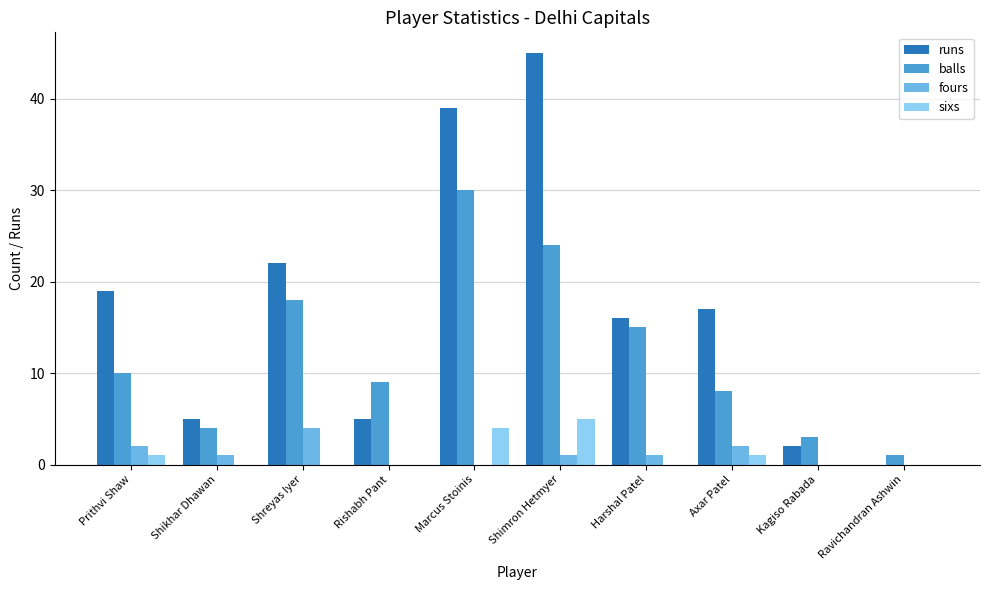

Which series has the widest spread of values?

runs